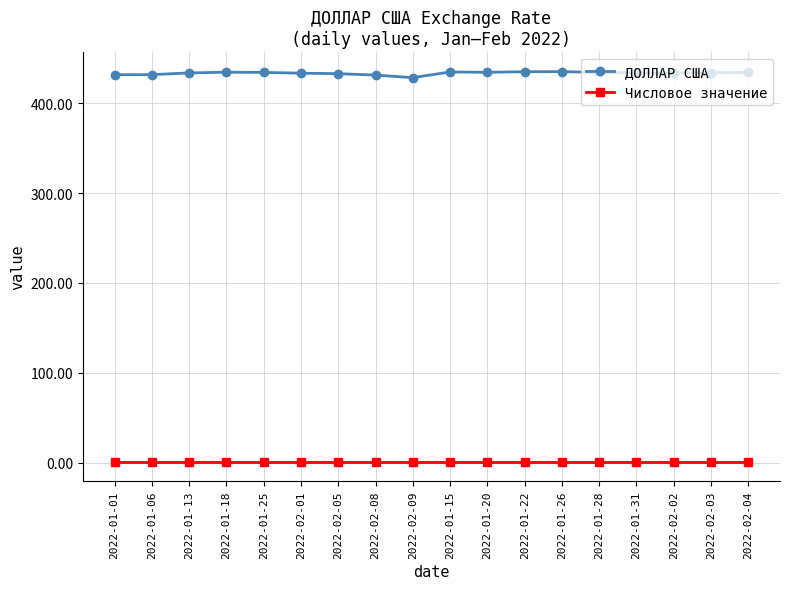

What is the total value across all series at 2022-02-03?

435.1